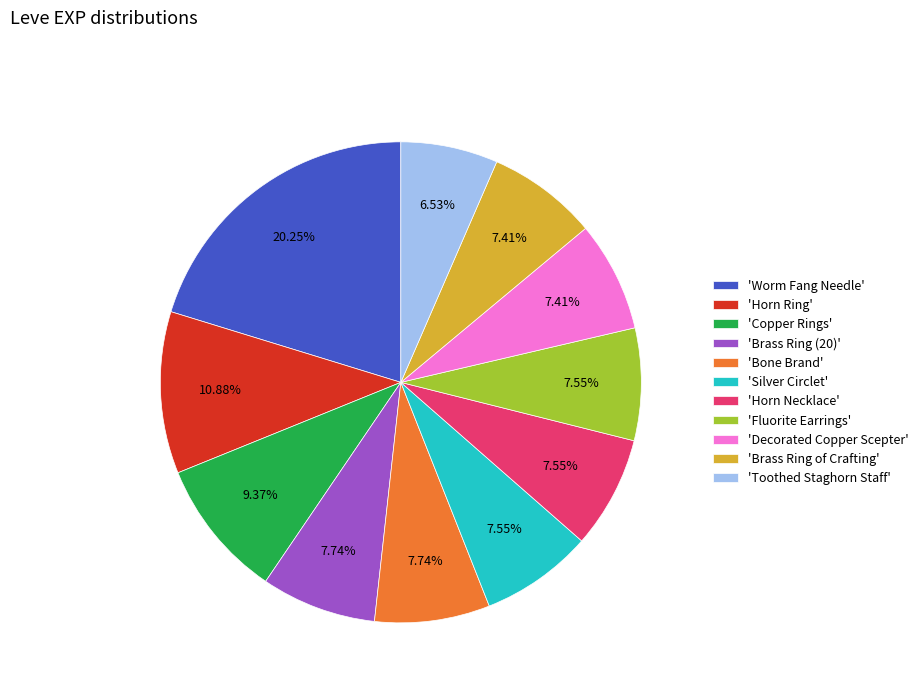

Approximately how many times larger is the value at 'Silver Circlet' compared to 'Toothed Staghorn Staff'?

1.2